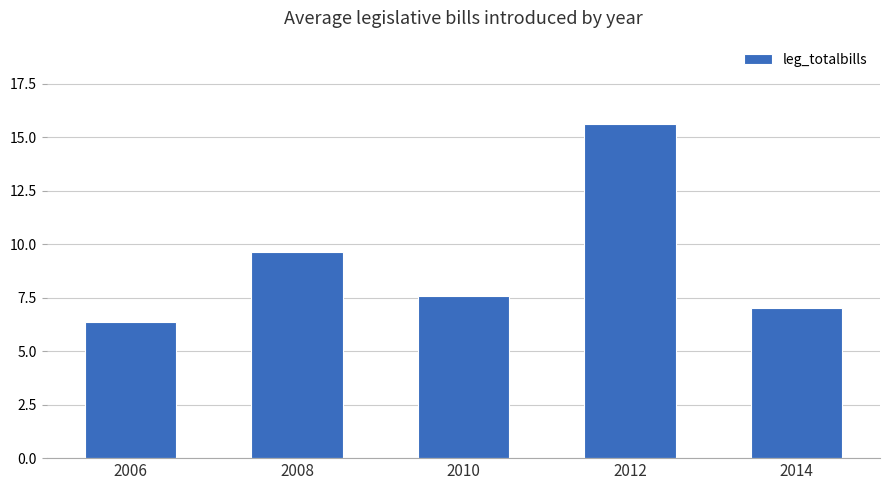

Between 2014 and 2008, which is larger?

2008